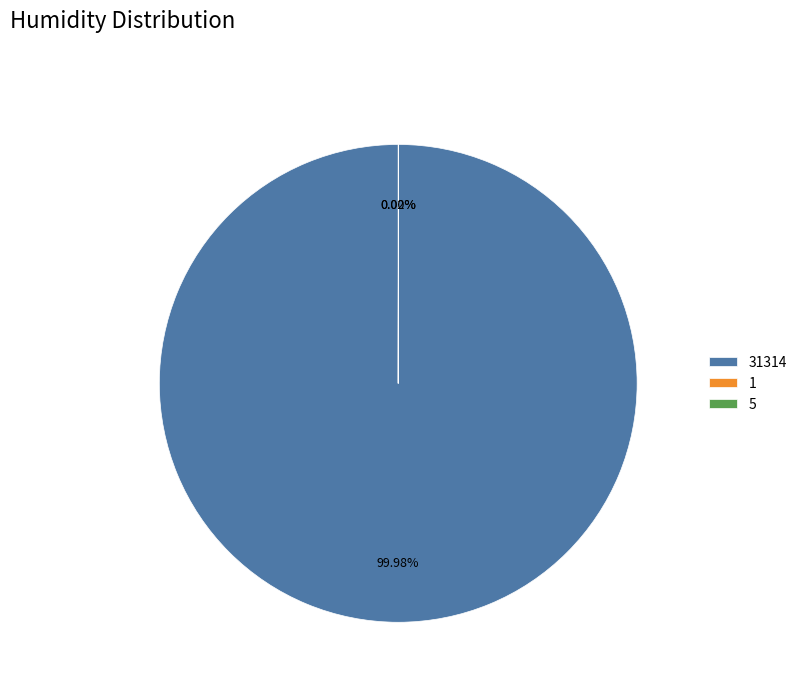

Is there any slice that represents more than half of the pie?

Yes